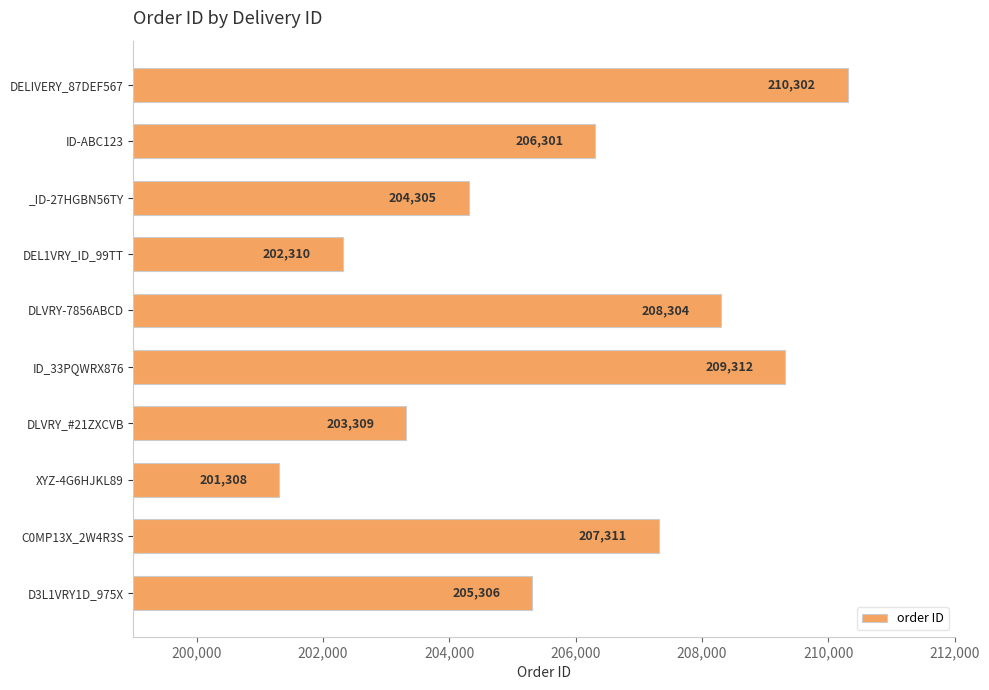

True or false: the data shows 208304 at DLVRY-7856ABCD.

True